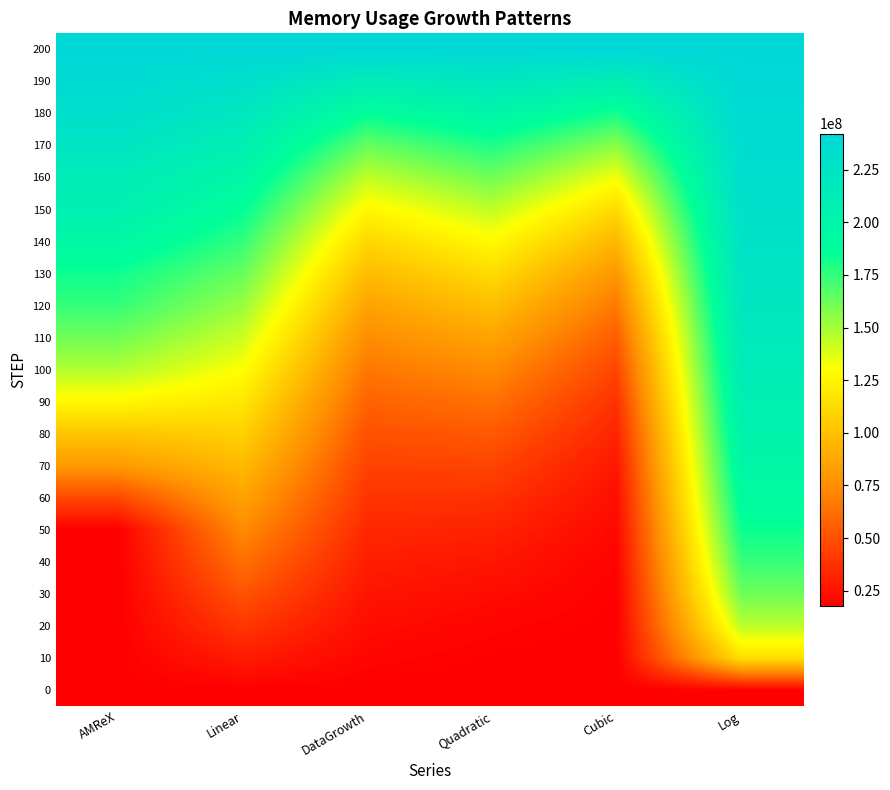

At which category is the sum across all series the highest?

Log